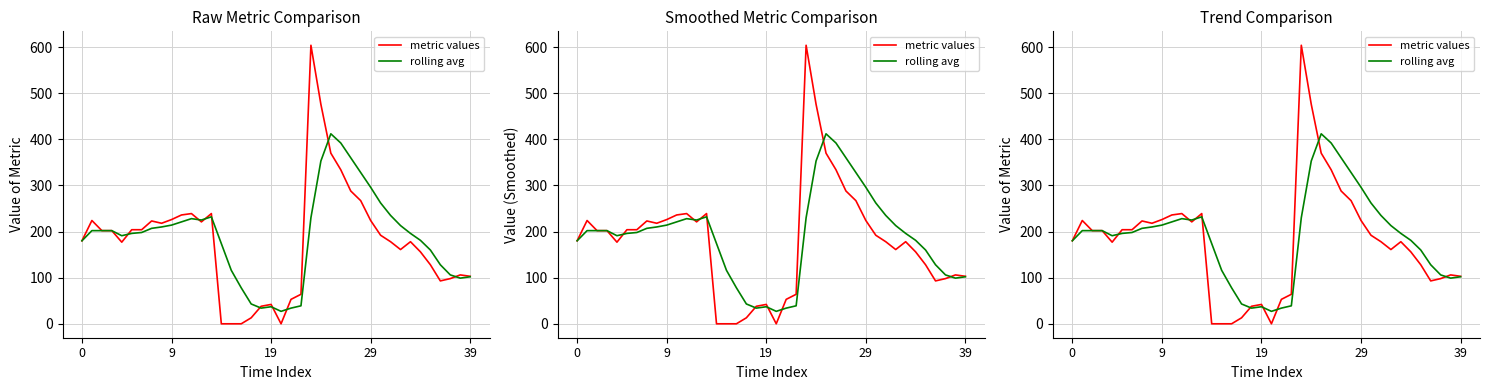

Read the metric values value at 25, to the nearest 100.

400